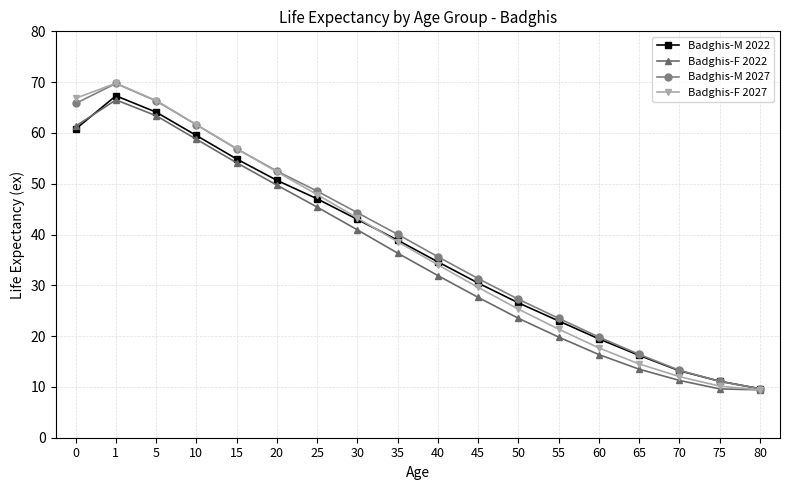

True or false: Badghis-F 2027 has a value of 34.0 at 40.

True